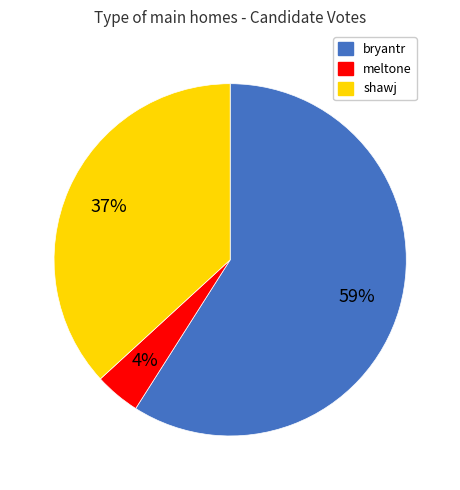

What is the largest slice in the pie chart?

bryantr